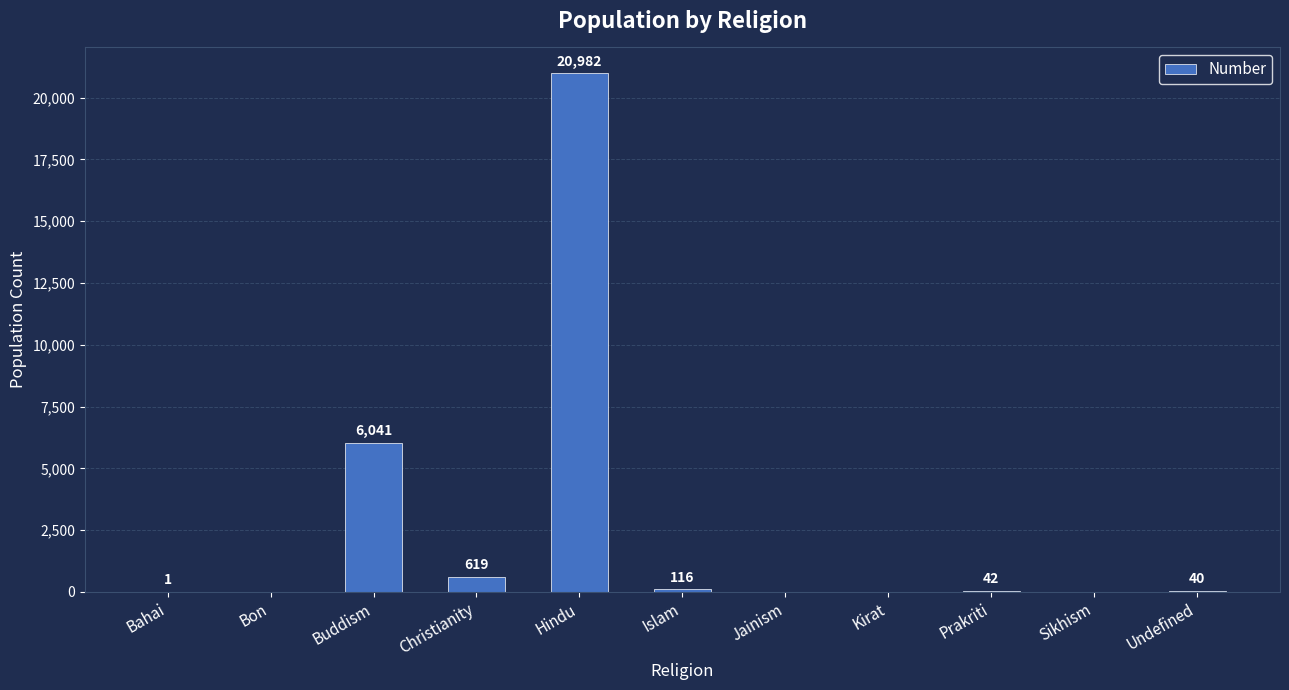

What is the ratio of the value at Prakriti to the value at Bahai?

42.0